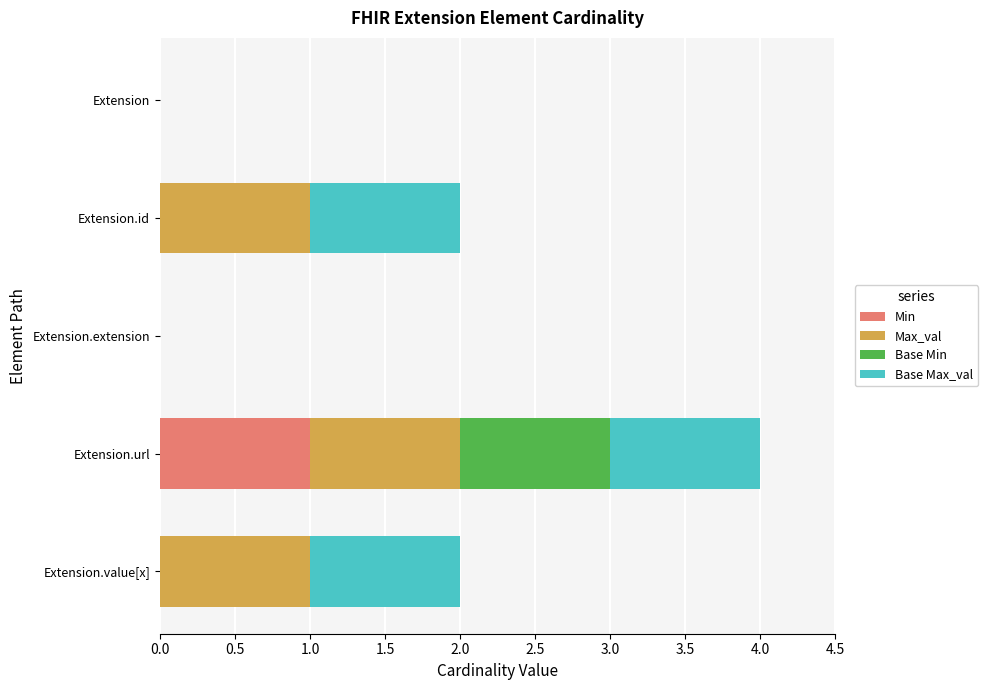

At which category is the sum across all series the highest?

Extension.url